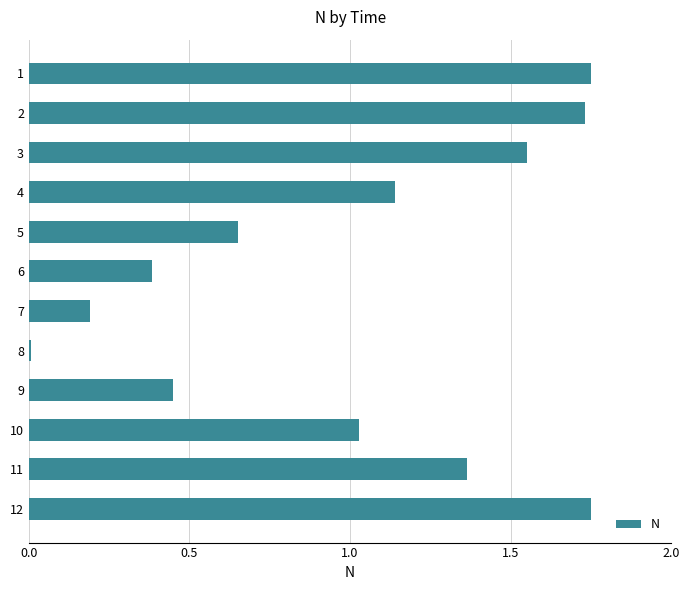

Between 10 and 12, which is larger?

12